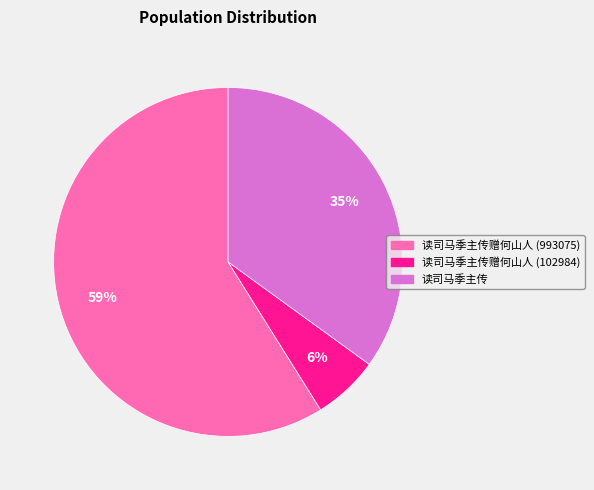

Which slice is the smallest?

读司马季主传赠何山人 (102984)